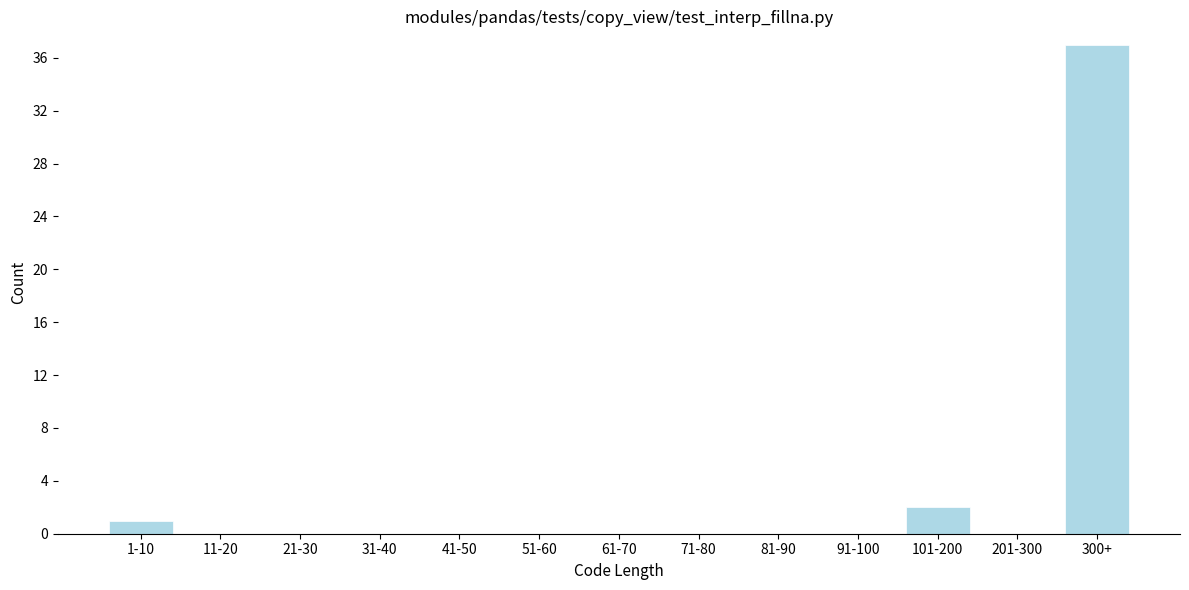

Reading left to right, list all the values displayed in this chart.

1-10=1	11-20=0	21-30=0	31-40=0	41-50=0	51-60=0	61-70=0	71-80=0	81-90=0	91-100=0	101-200=2	201-300=0	300+=37